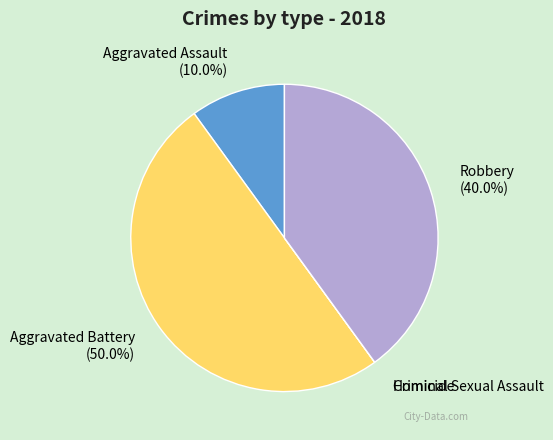

What portion of the pie excludes Aggravated Assault?

90.0%